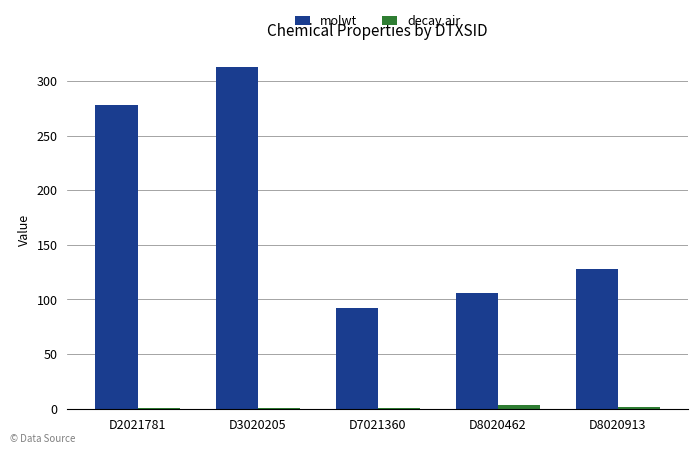

What is the highest value of the molwt series?

312.4